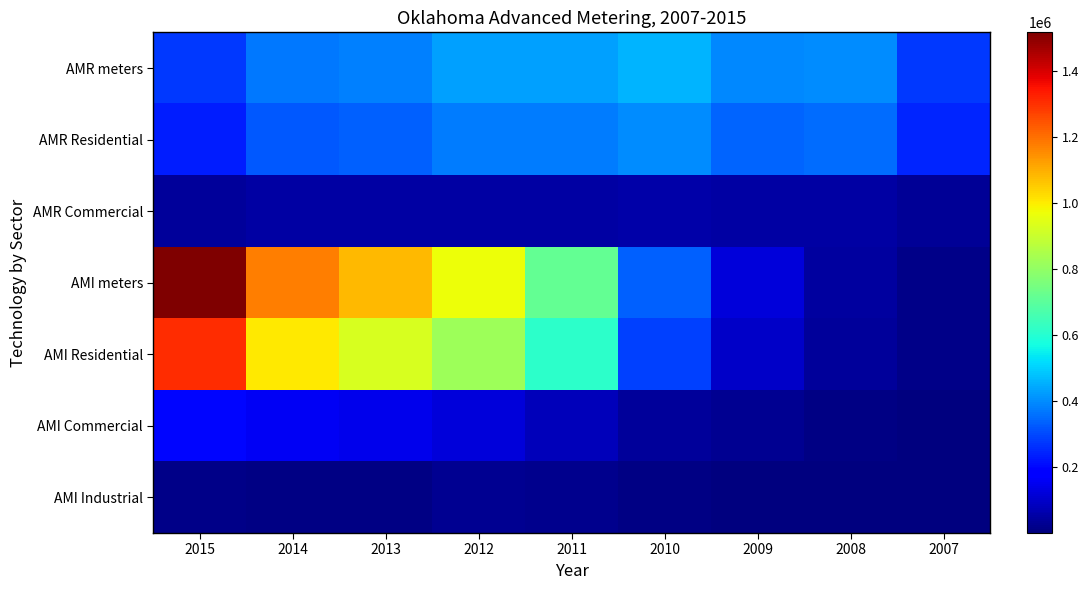

Rank the series at 2009 from highest to lowest value.

AMR meters, AMR Residential, AMI meters, AMI Residential, AMR Commercial, AMI Commercial, AMI Industrial